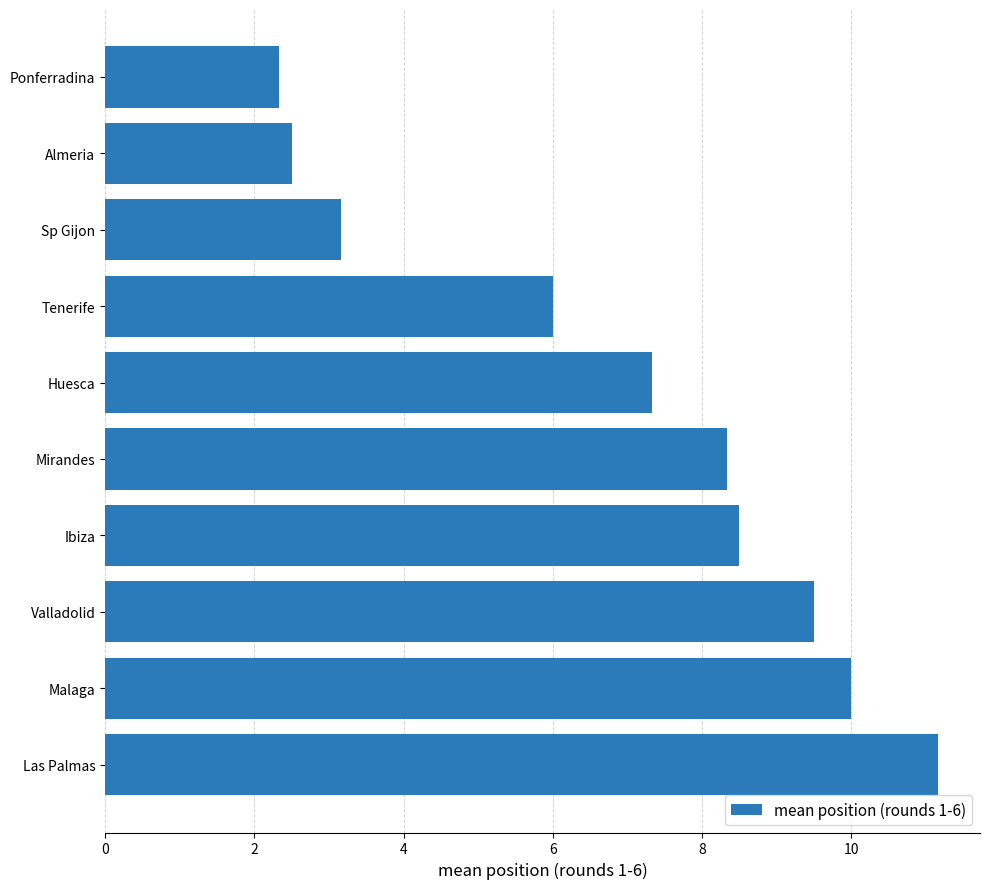

What is the change in value from Mirandes to Tenerife?

-2.3